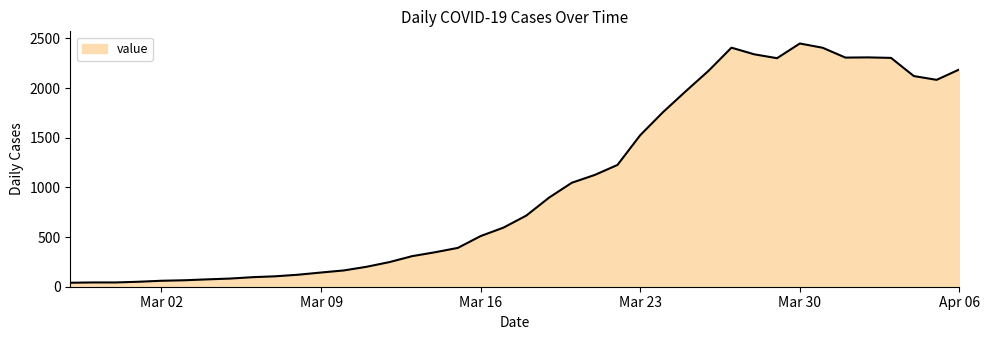

What is the maximum value shown in the chart?

2449